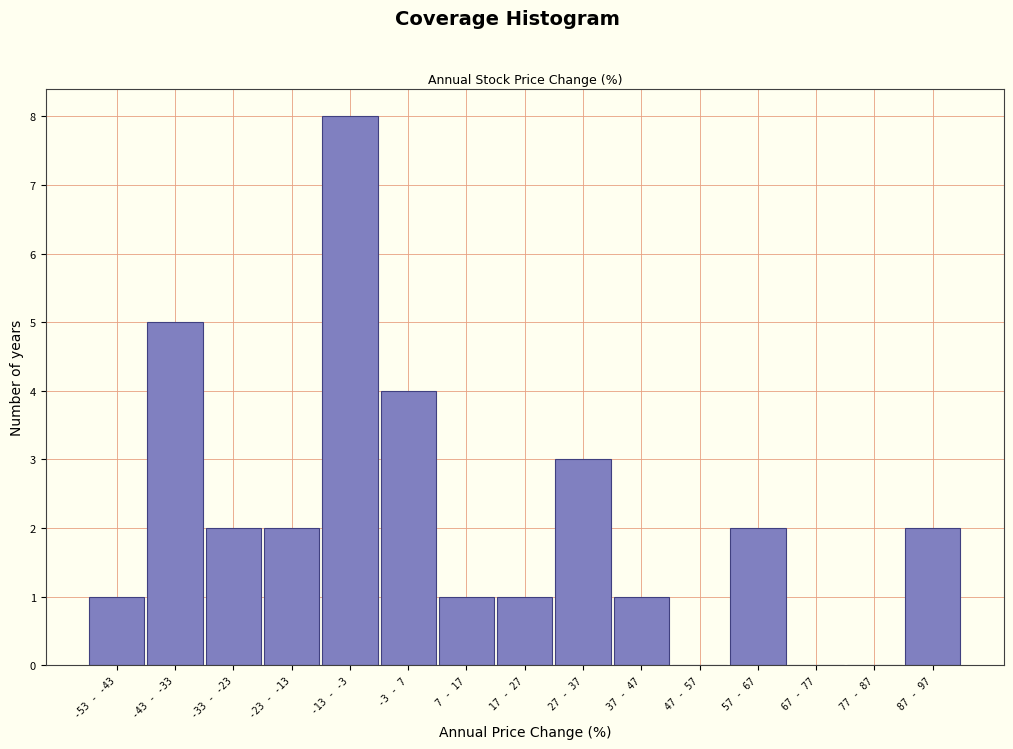

Reading left to right, extract all data points from this chart.

-53 - -43=1	-43 - -33=5	-33 - -23=2	-23 - -13=2	-13 - -3=8	-3 - 7=4	7 - 17=1	17 - 27=1	27 - 37=3	37 - 47=1	47 - 57=0	57 - 67=2	67 - 77=0	77 - 87=0	87 - 97=2